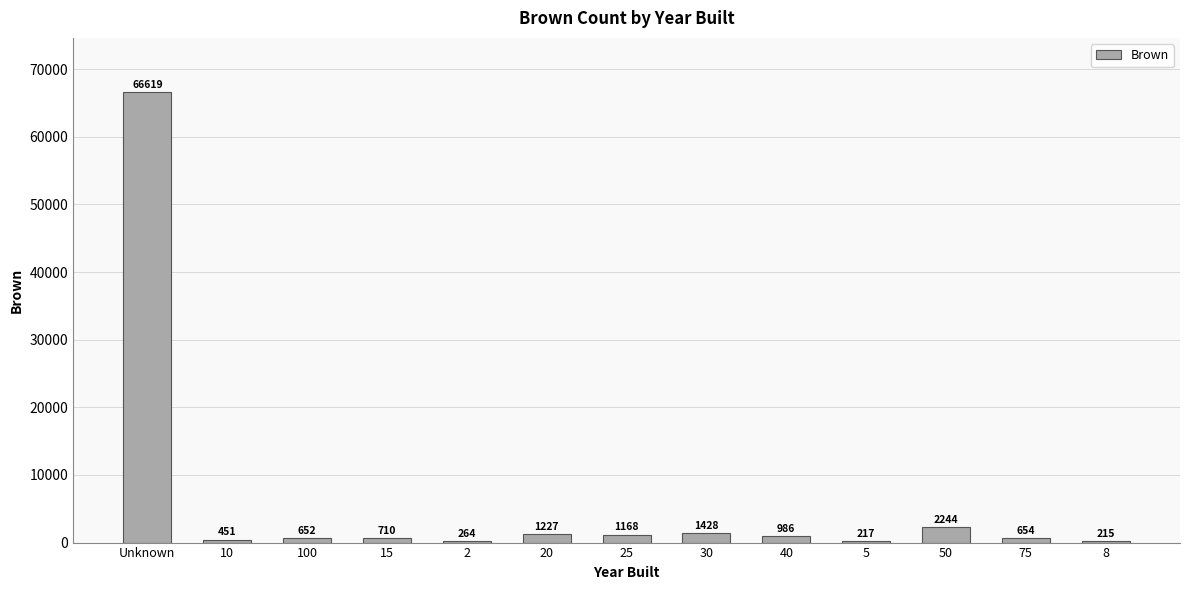

At which label does the data first exceed 710?

Unknown